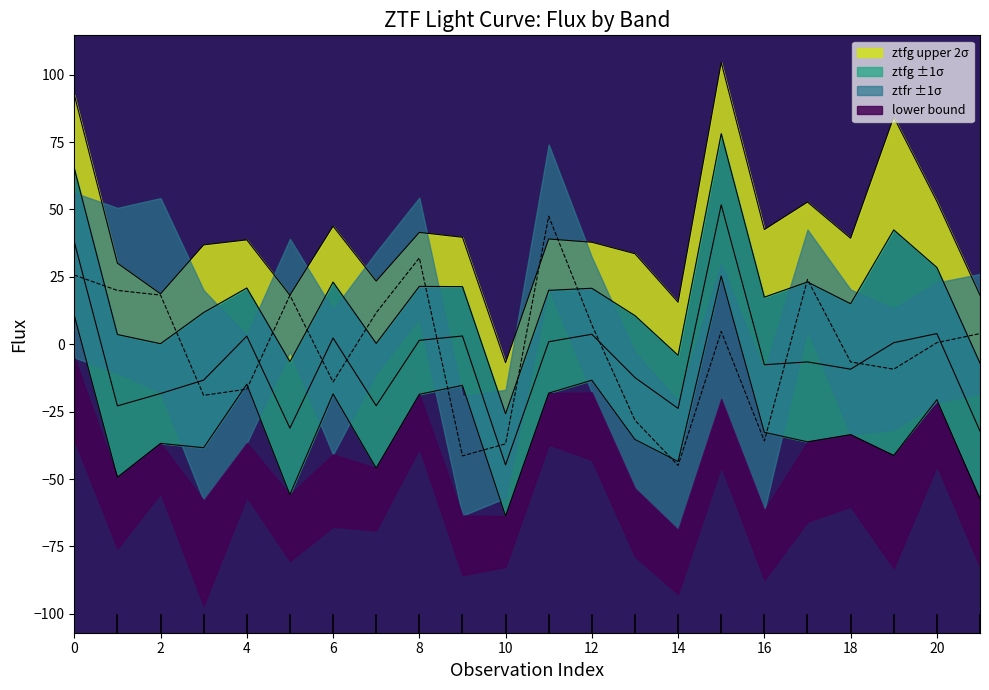

The ztfr series shows -11.4 at 18. True or false?

False